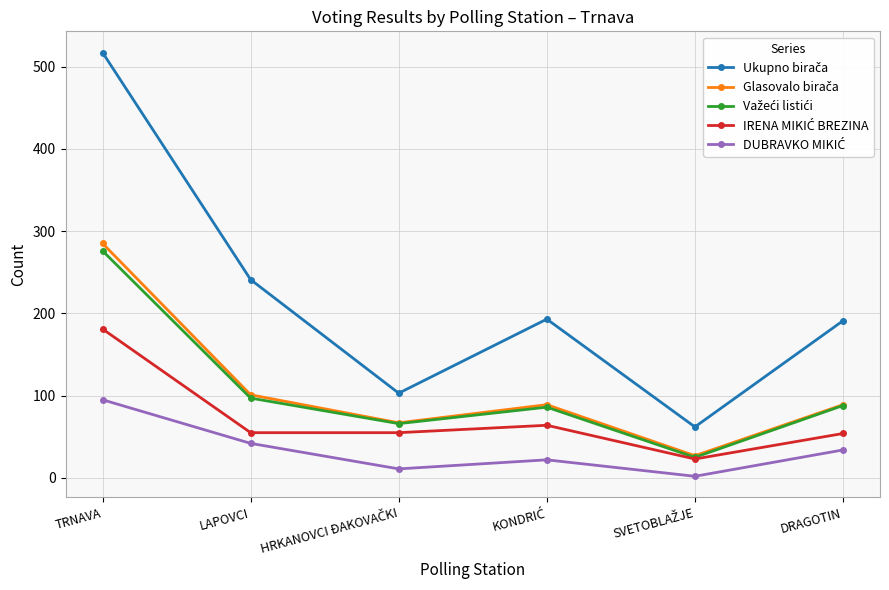

Count the number of categories in the chart.

6